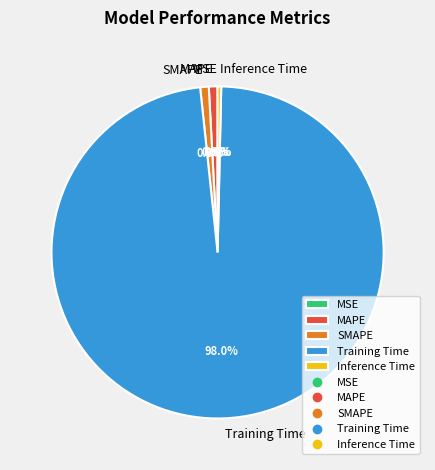

Which has a higher value, Training Time or MAPE?

Training Time